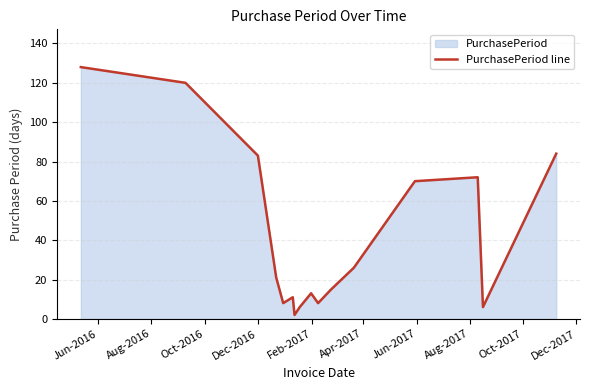

What is the smallest value displayed?

2